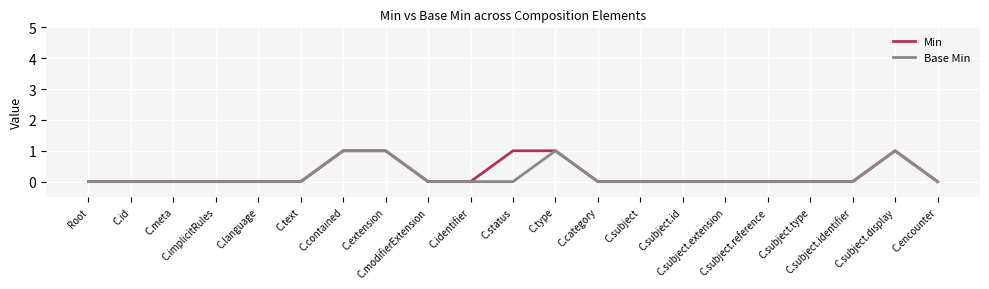

True or false: Min has a value of 1 at C.subject.display.

True